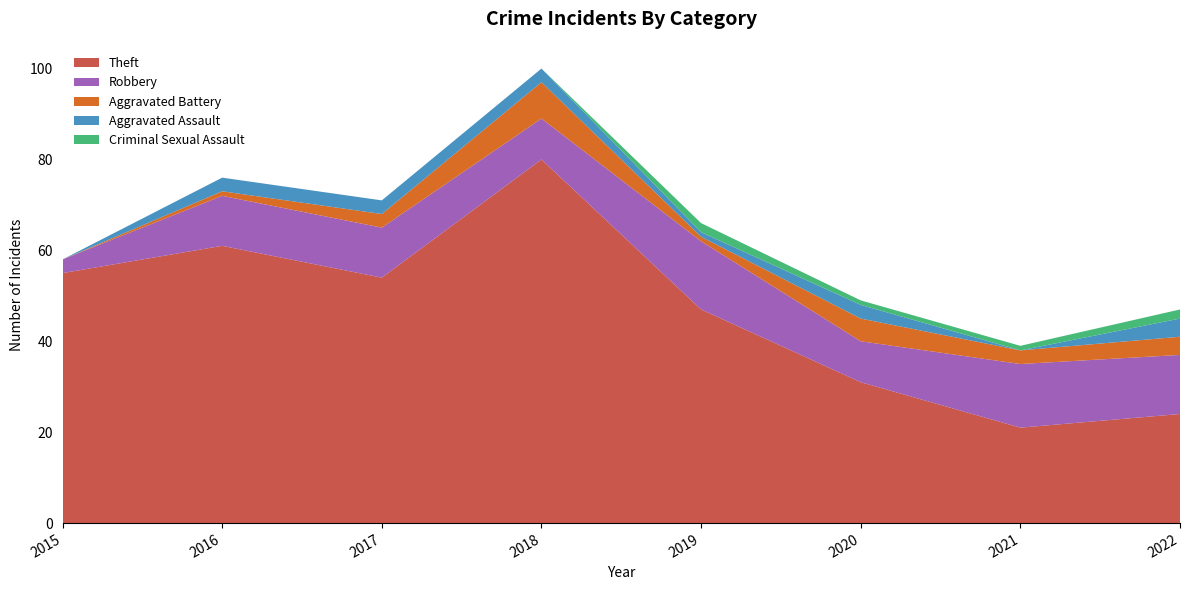

Reading left to right, list all the values displayed in this chart.

Theft: 55	61	54	80	47	31	21	24
Robbery: 3	11	11	9	15	9	14	13
Aggravated Battery: 0	1	3	8	1	5	3	4
Aggravated Assault: 0	3	3	3	1	3	0	4
Criminal Sexual Assault: 0	0	0	0	2	1	1	2